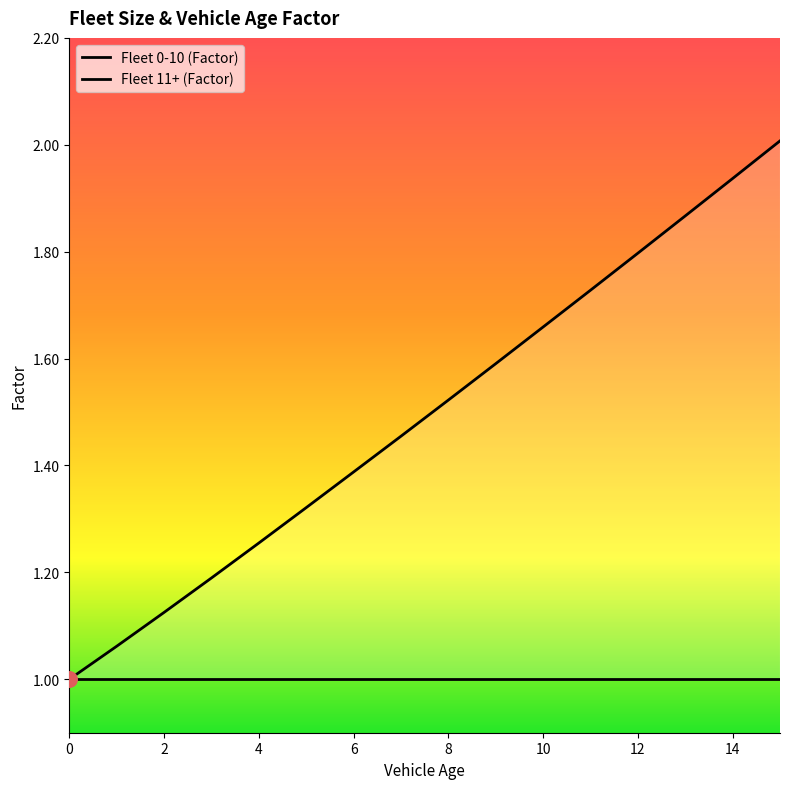

Which series has the largest total across all categories?

Fleet 11+ (Factor)